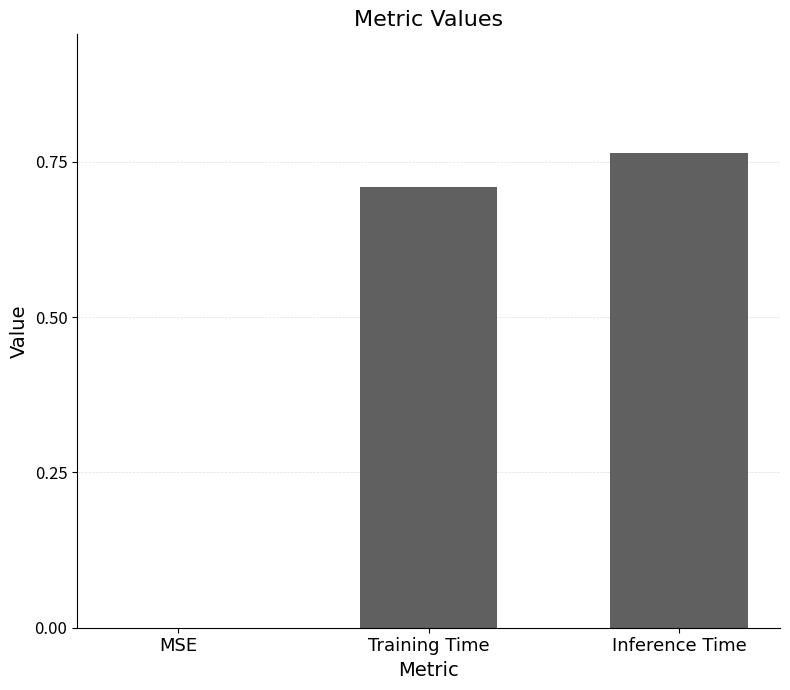

What is the average value?

0.5